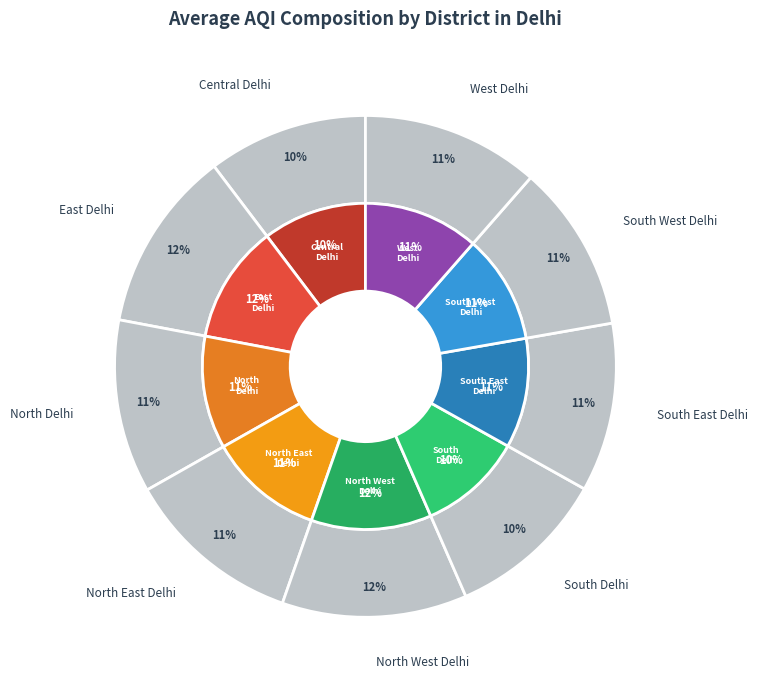

Is there a majority slice in this chart?

No